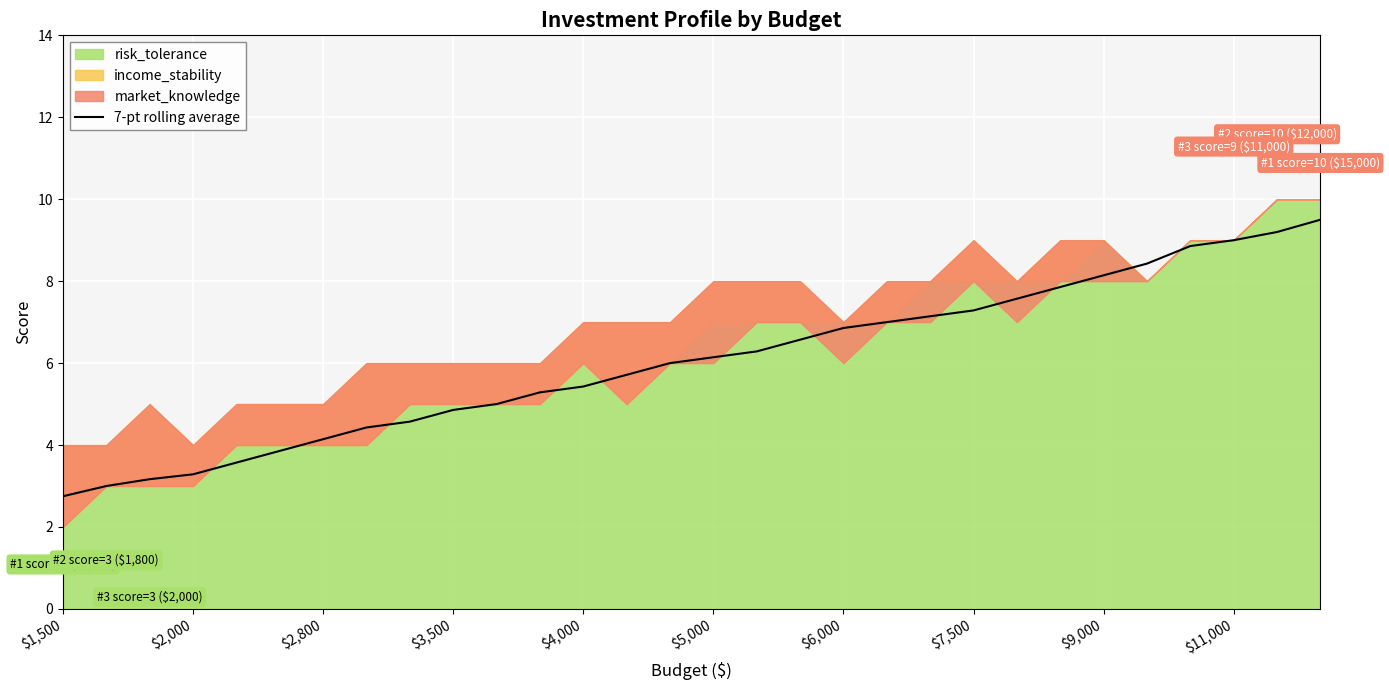

The value of 7-pt rolling average at $7,500 is 7.3. True or false?

True